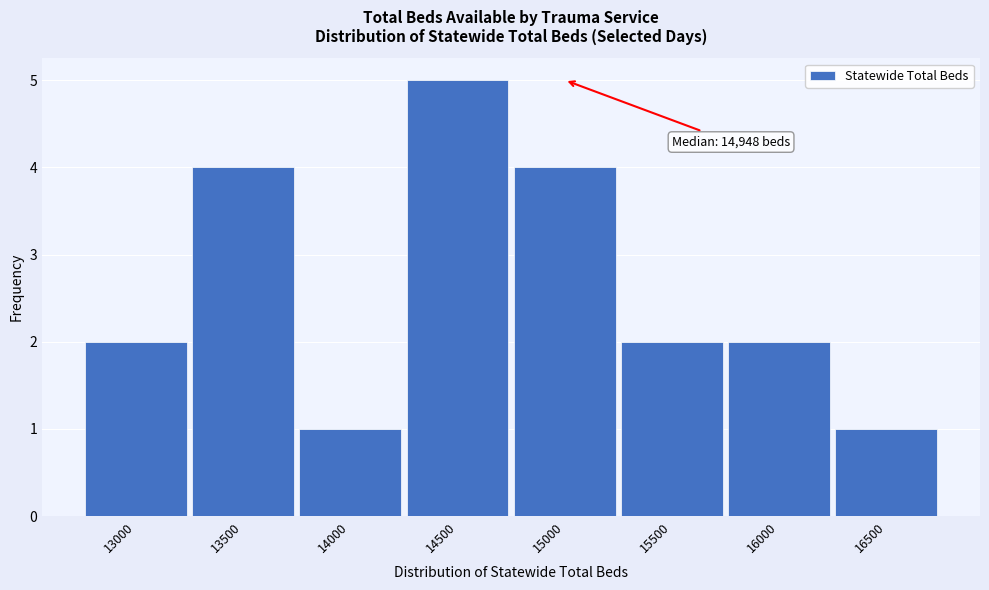

Reading left to right, transcribe all the data shown in this chart.

13000=2	13500=4	14000=1	14500=5	15000=4	15500=2	16000=2	16500=1